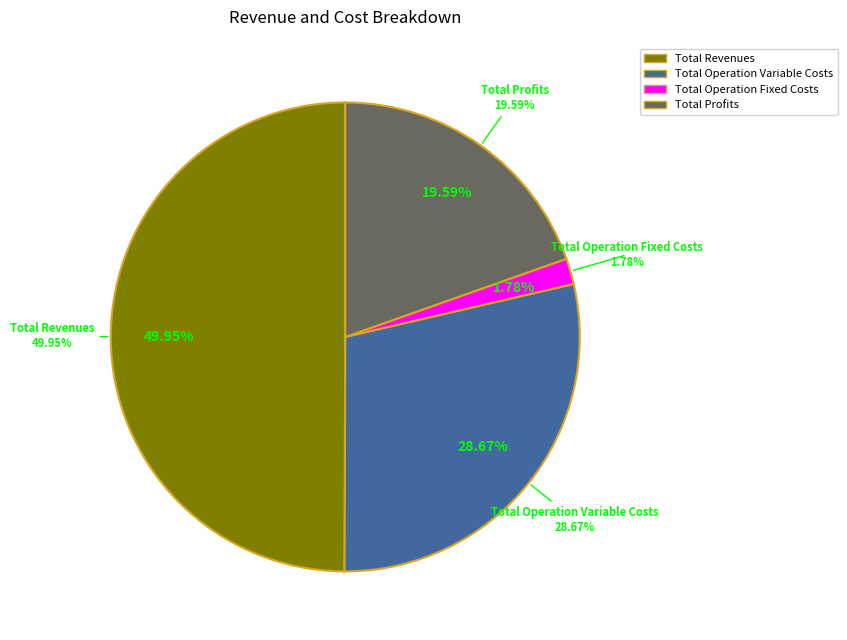

Between Total Operation Variable Costs and Total Profits, which is larger?

Total Operation Variable Costs